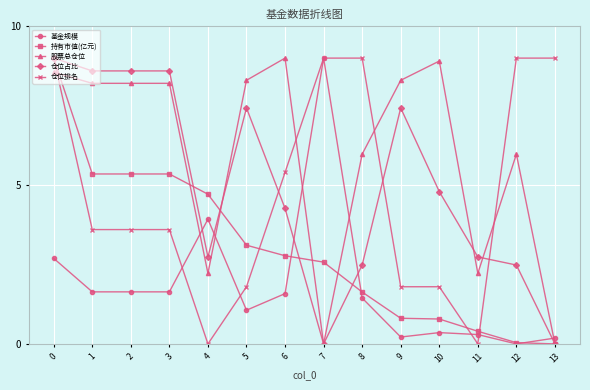

What is the total value across all series at 0?

38.3